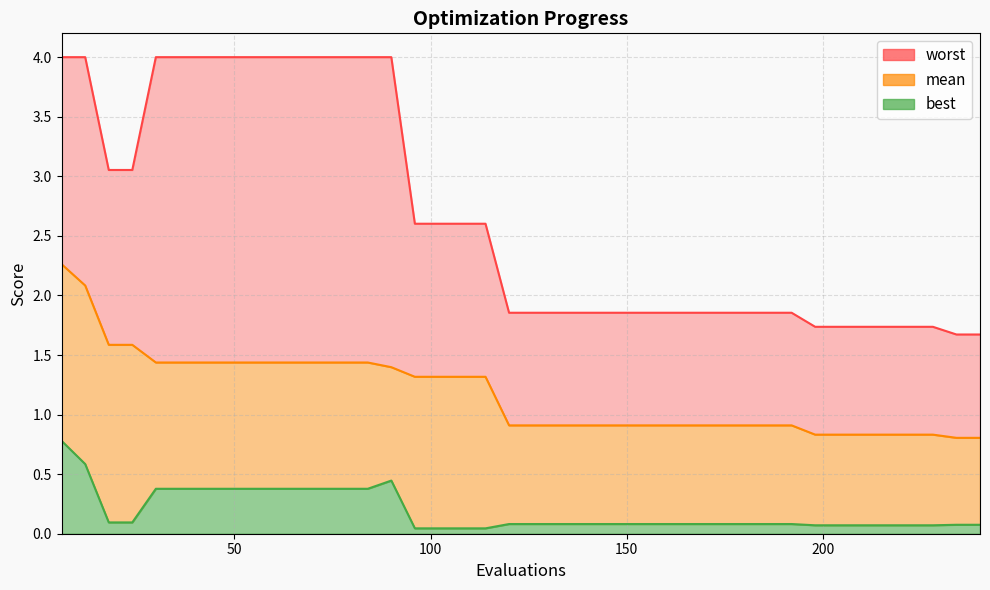

Rank the series by their maximum value, from lowest to highest.

best, mean, worst